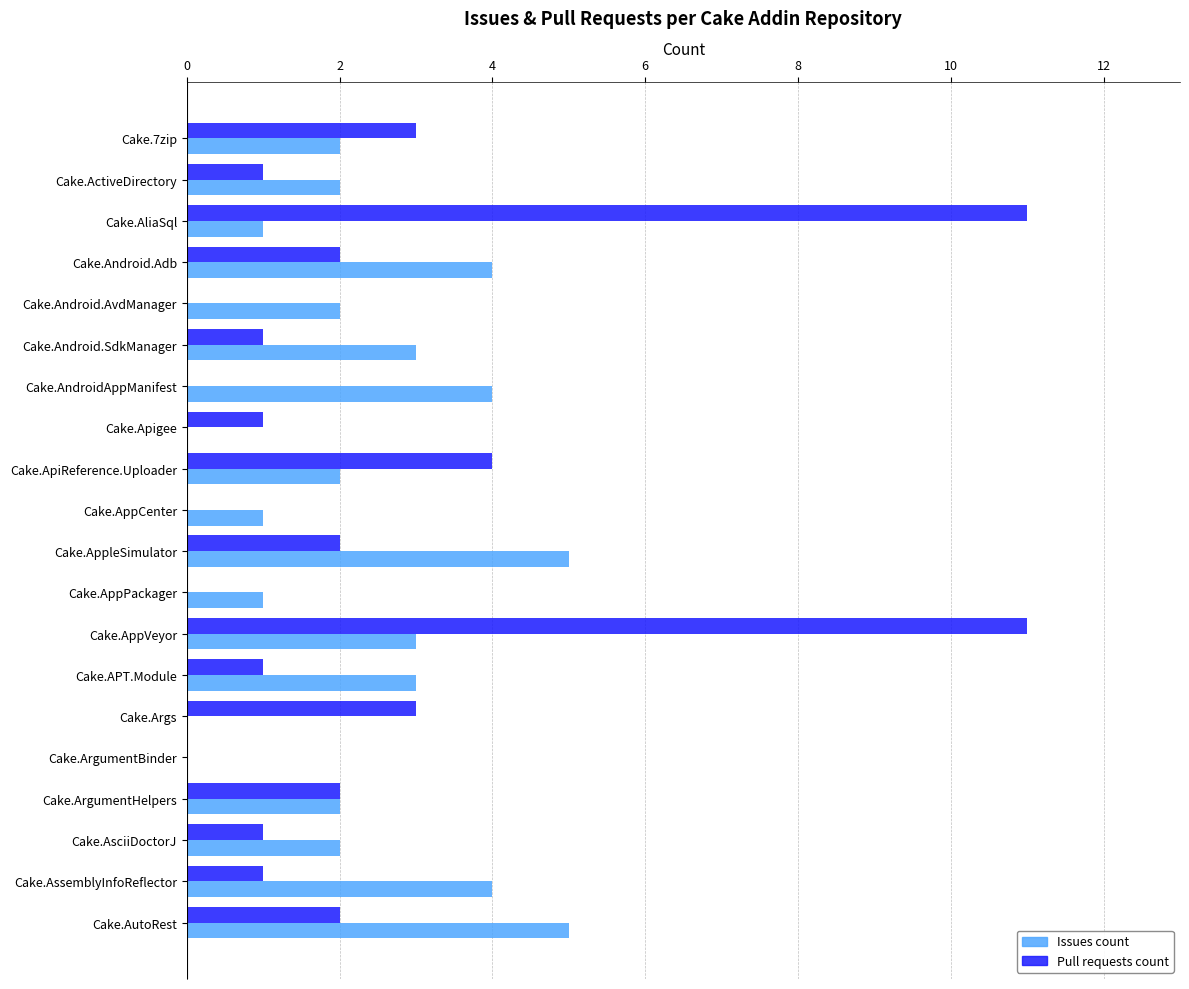

How many categories are shown in the chart?

20